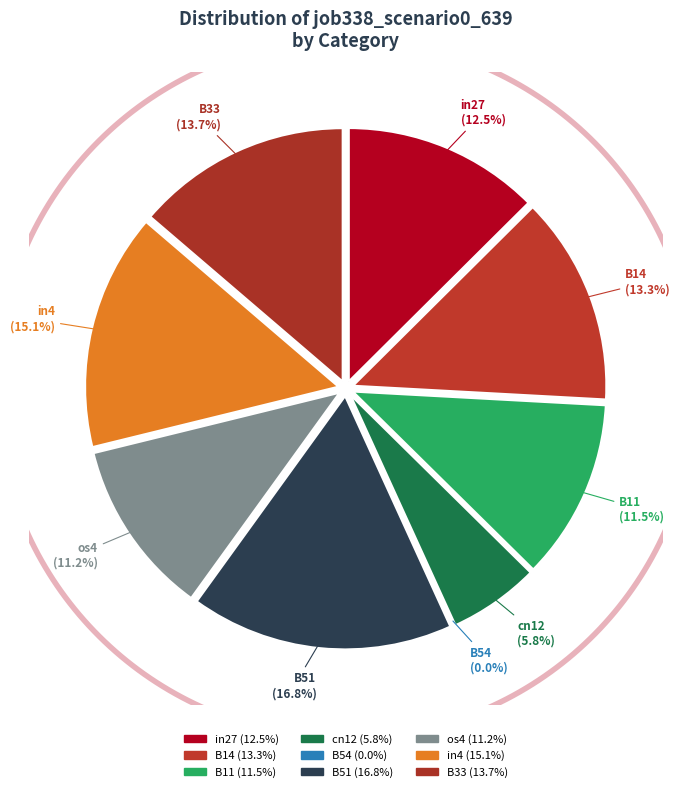

Which has a higher value, B14 or B51?

B51